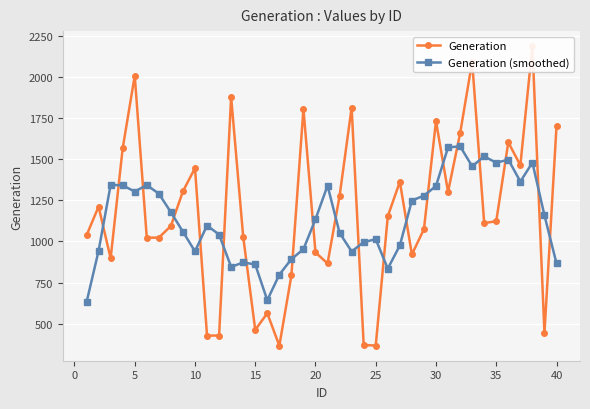

What is the highest value of the Generation (smoothed) series?

1579.8